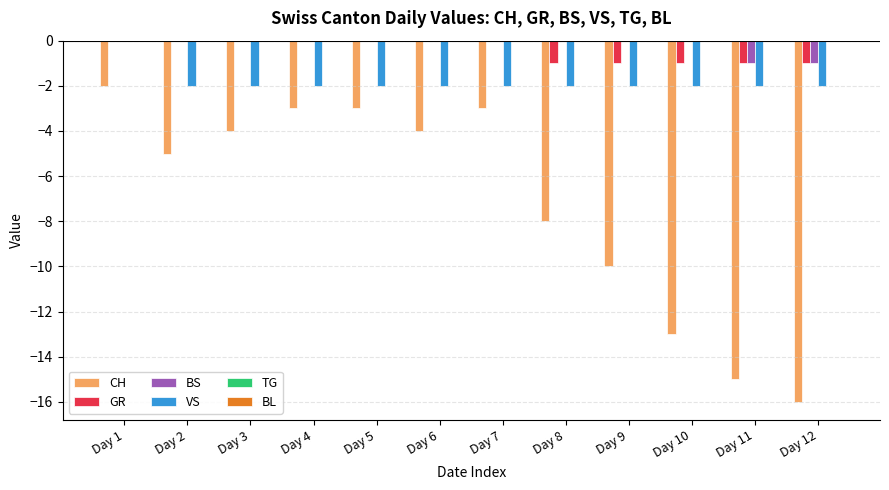

At which category is the sum across all series the highest?

Day 1